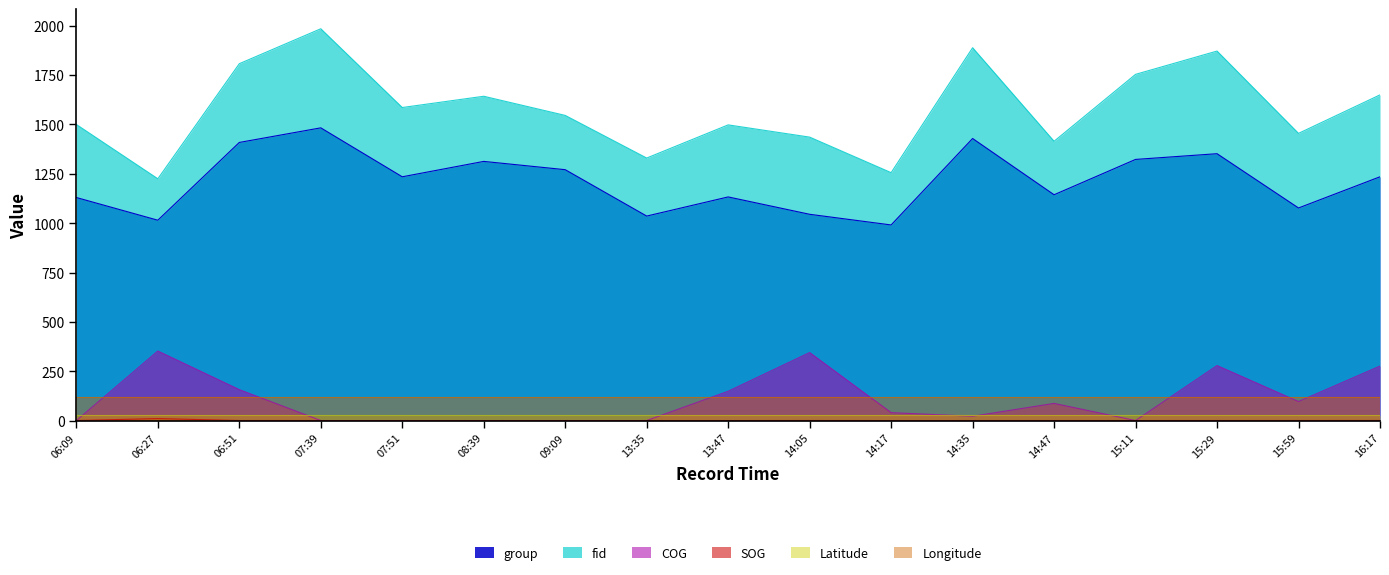

What is the value of the Latitude point at the 17th from the left?

25.7